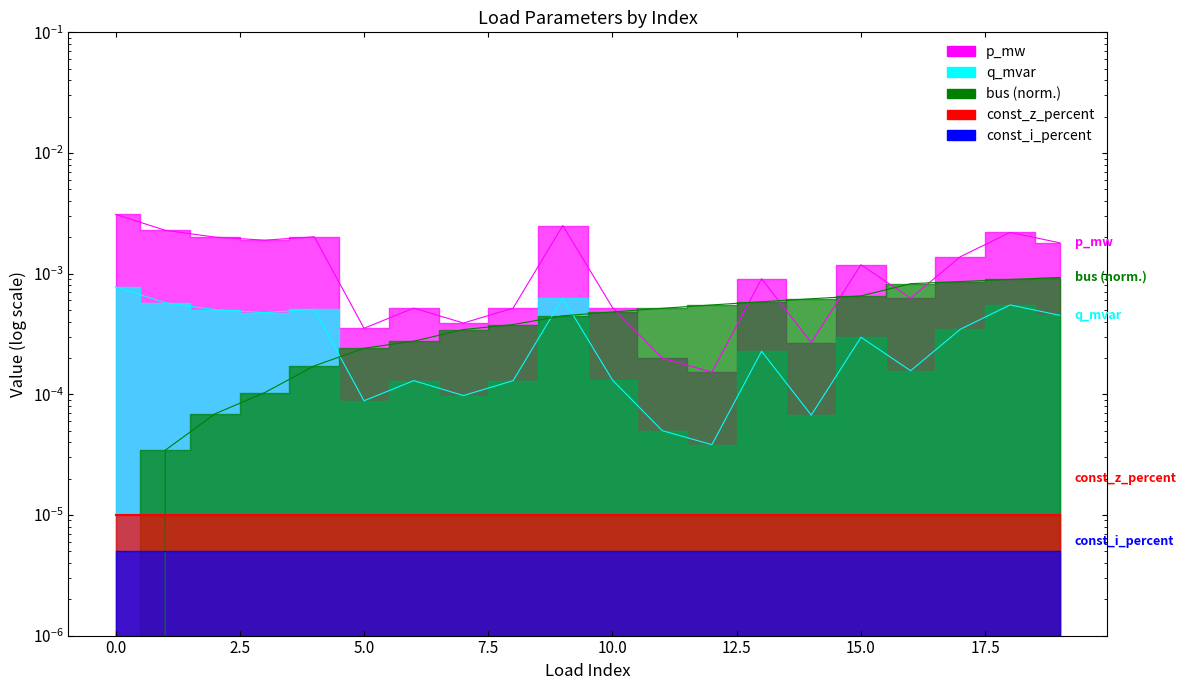

How many data points does each series have?

20